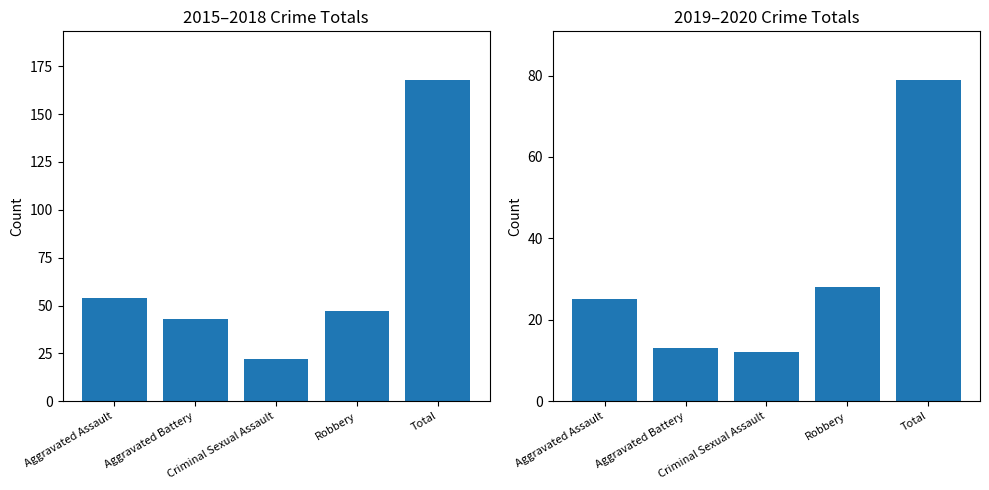

Which series has the largest range (max minus min)?

2015-2018 Total